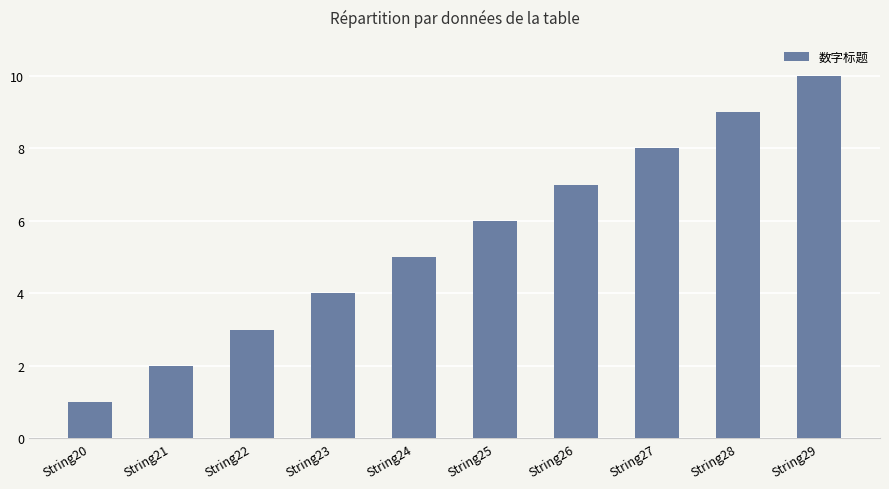

Reading left to right, what are all the values shown in this chart?

String20=1	String21=2	String22=3	String23=4	String24=5	String25=6	String26=7	String27=8	String28=9	String29=10